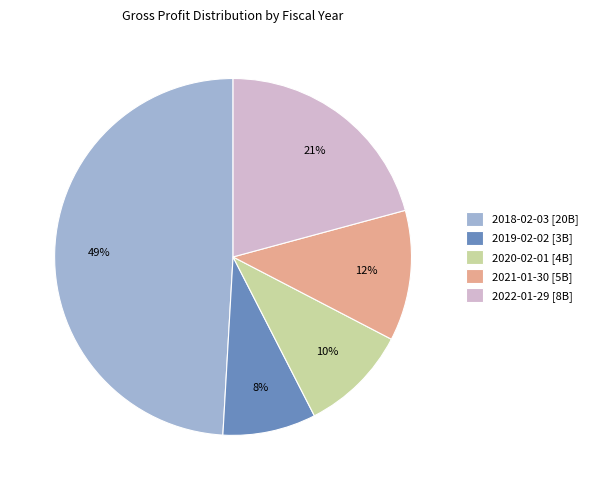

Does any single category account for the majority?

No